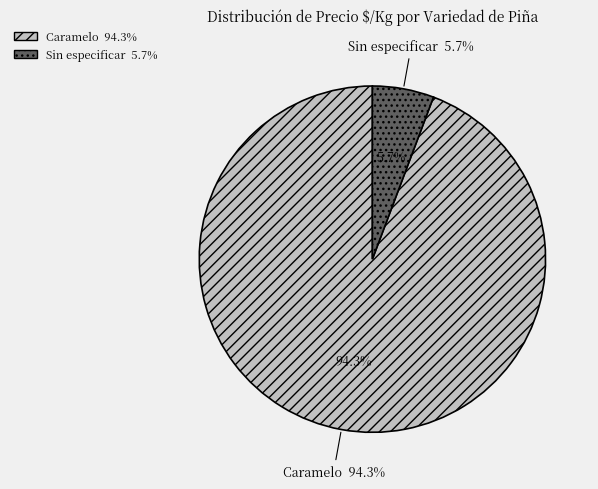

How many slices are in this pie chart?

2